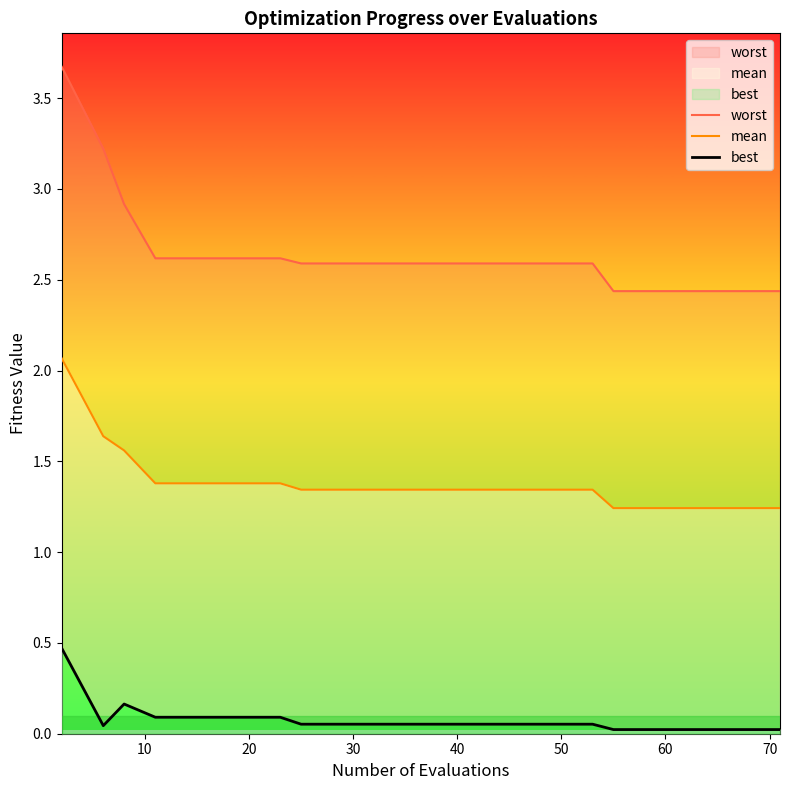

Reading left to right, list all the values displayed in this chart.

worst: 3.7	3.2	2.9	2.6	2.6	2.6	2.6	2.6	2.6	2.6	2.6	2.6	2.6	2.6	2.6	2.4	2.4	2.4	2.4	2.4
mean: 2.1	1.6	1.6	1.4	1.4	1.4	1.4	1.3	1.3	1.3	1.3	1.3	1.3	1.3	1.3	1.2	1.2	1.2	1.2	1.2
best: 0.5	0.0	0.2	0.1	0.1	0.1	0.1	0.1	0.1	0.1	0.1	0.1	0.1	0.1	0.1	0.0	0.0	0.0	0.0	0.0